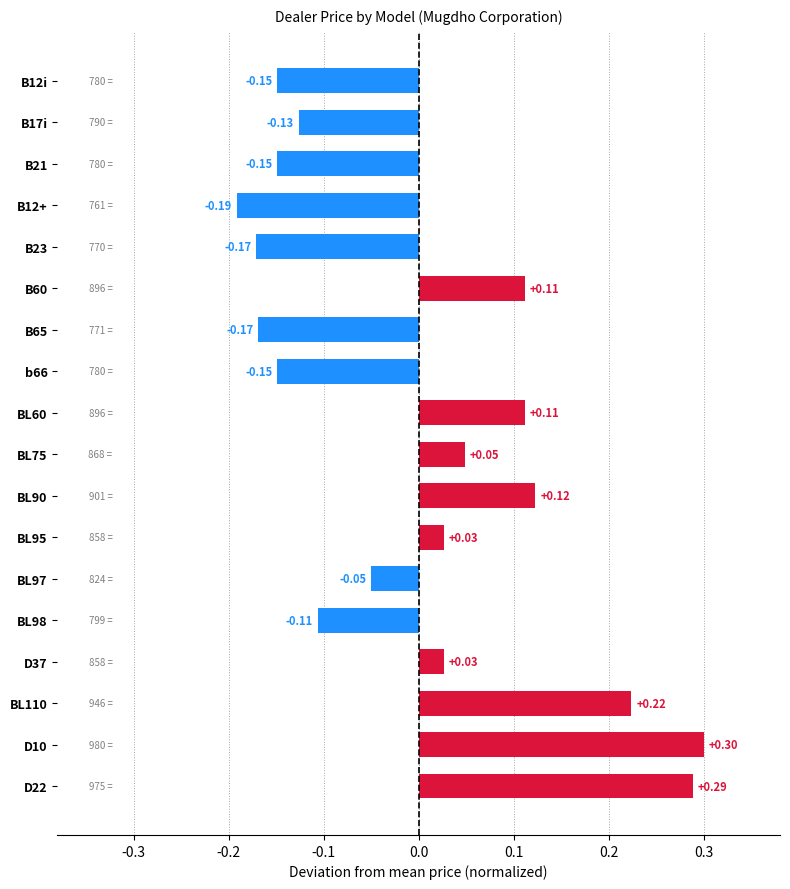

Between D37 and BL97, which is larger?

D37